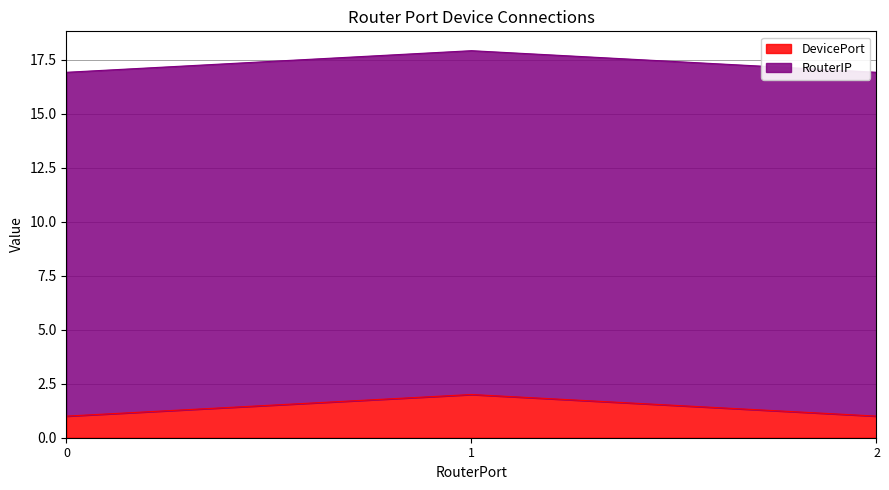

What is the greatest value displayed?

2